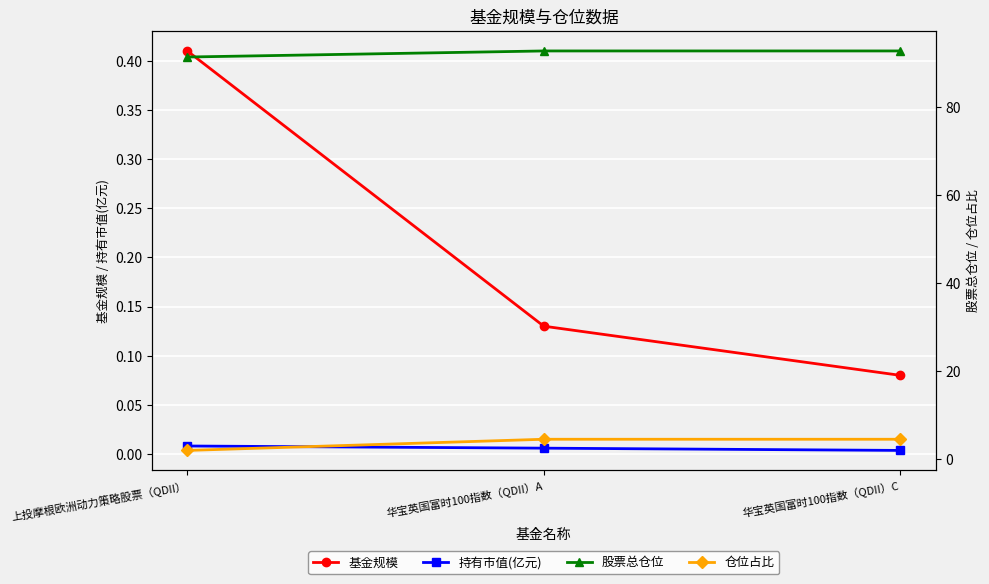

How many categories are shown in the chart?

3